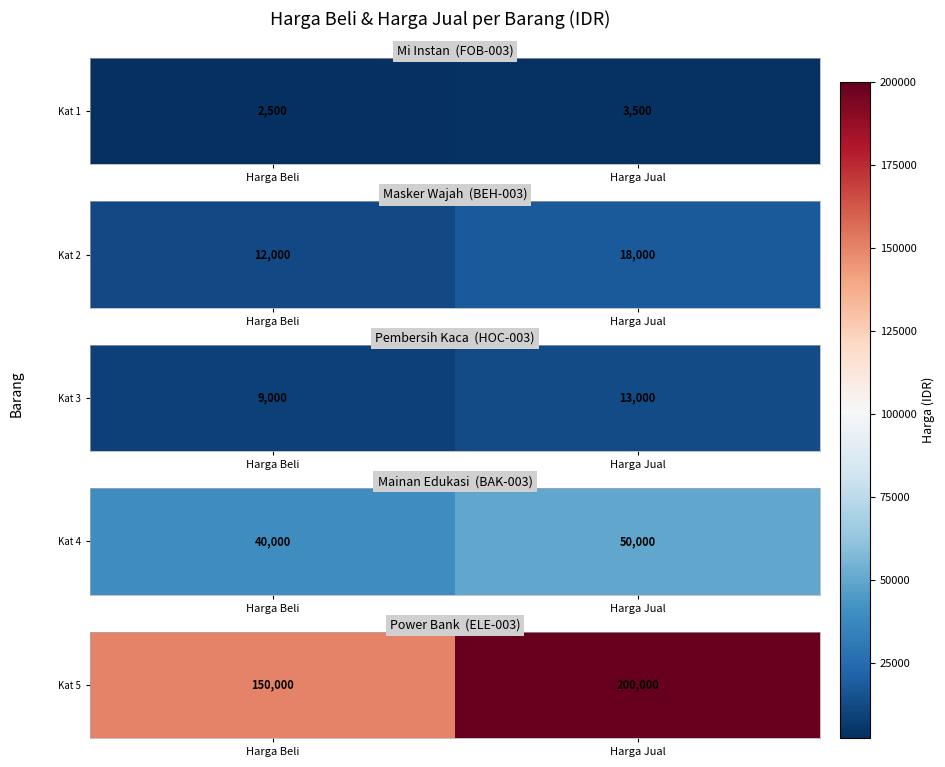

Which label corresponds to the largest value in the chart?

Harga Jual